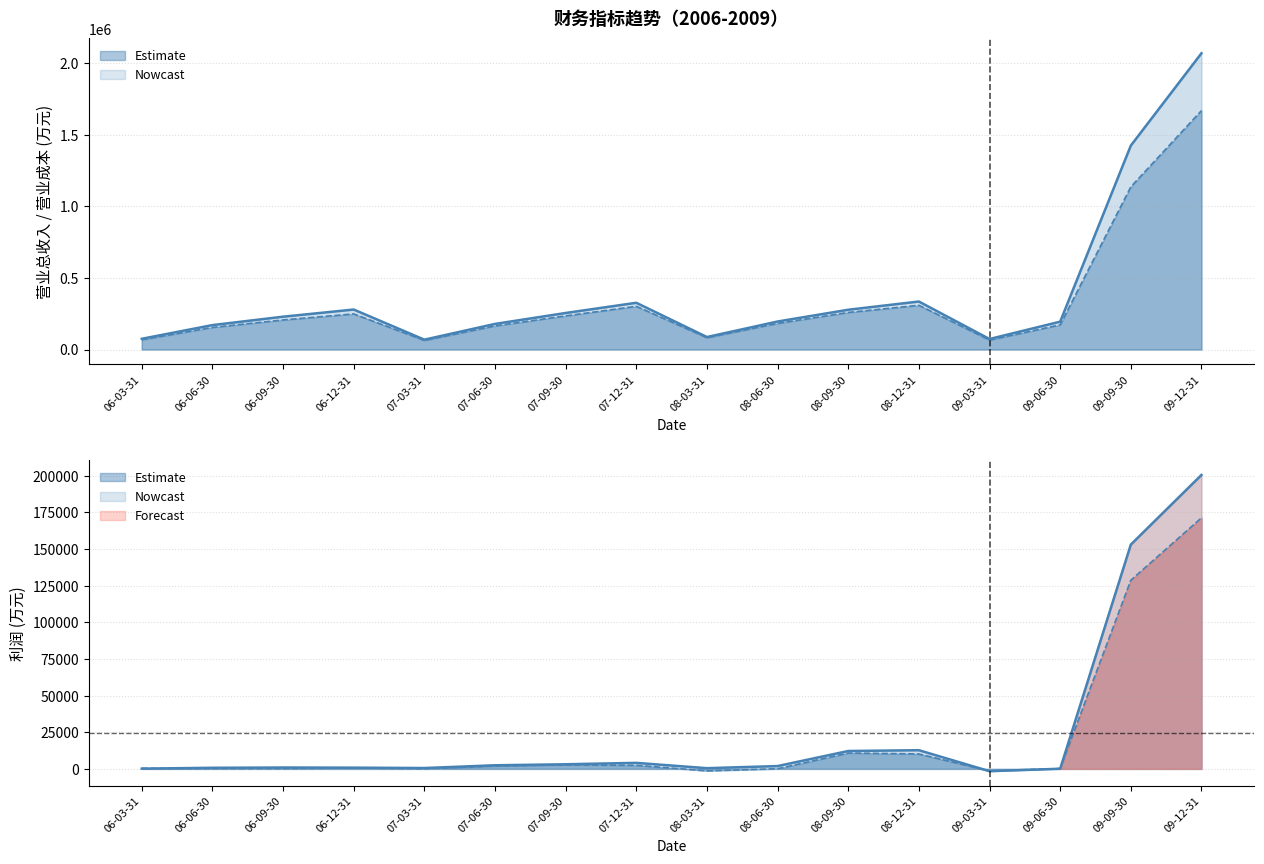

What is the label of the 10th point from the left?

08-06-30